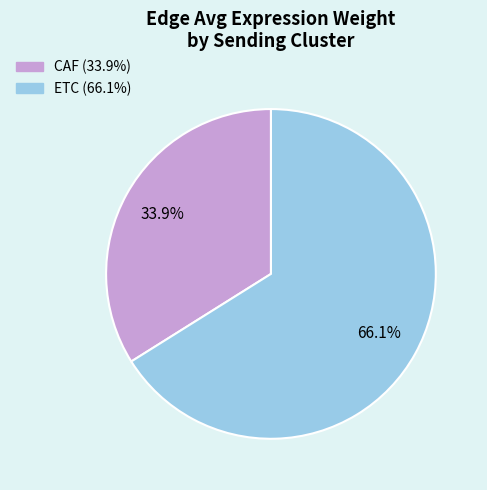

Combined, do CAF and ETC account for over 50%?

Yes